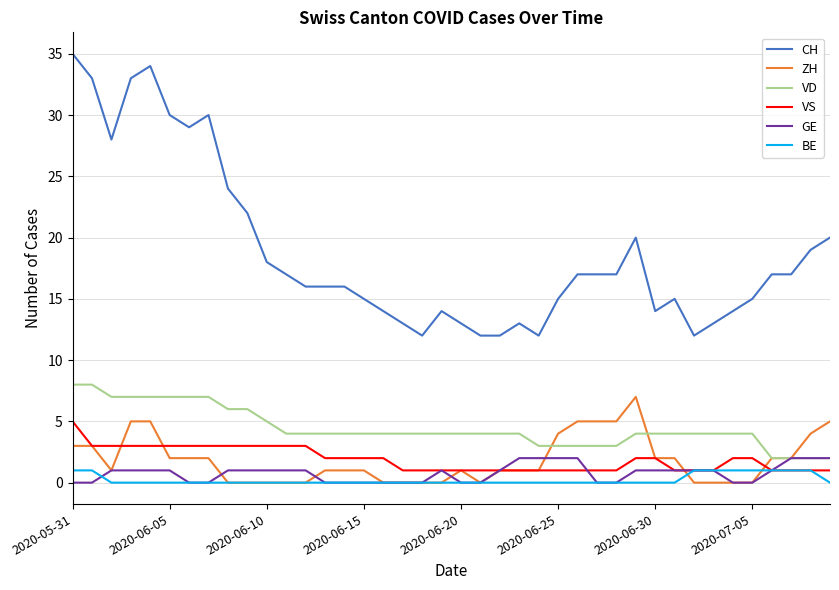

True or false: VD and VS cross at least once.

False